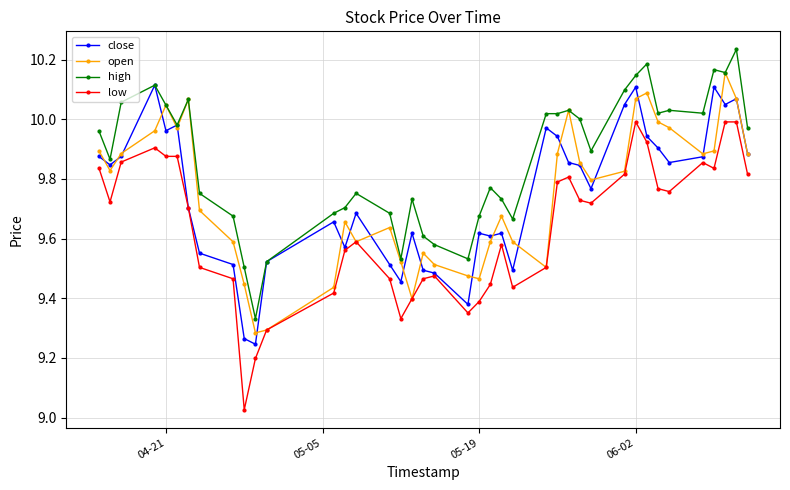

True or false: low and high intersect in this chart.

False